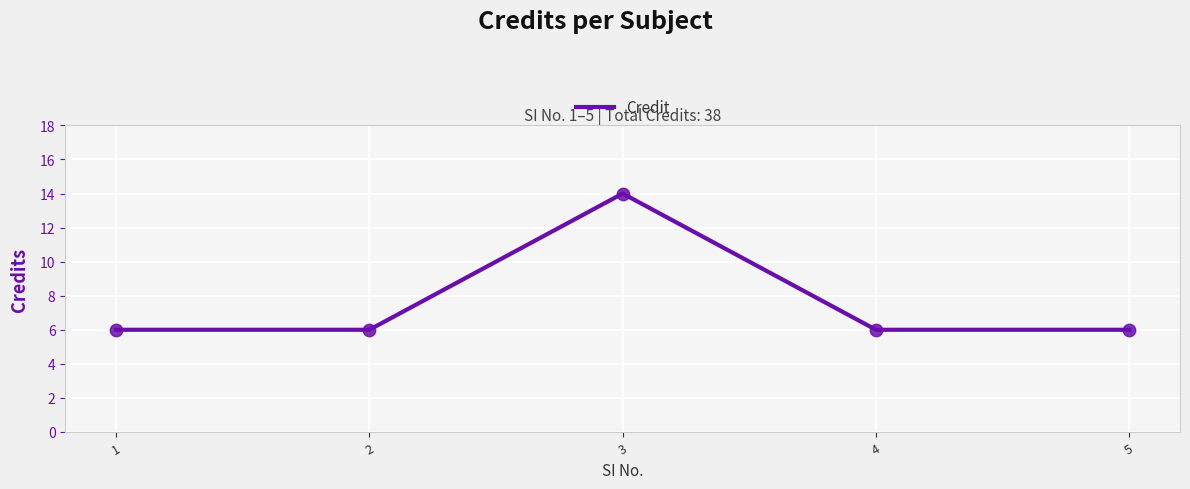

Between 5 and 3, which is larger?

3